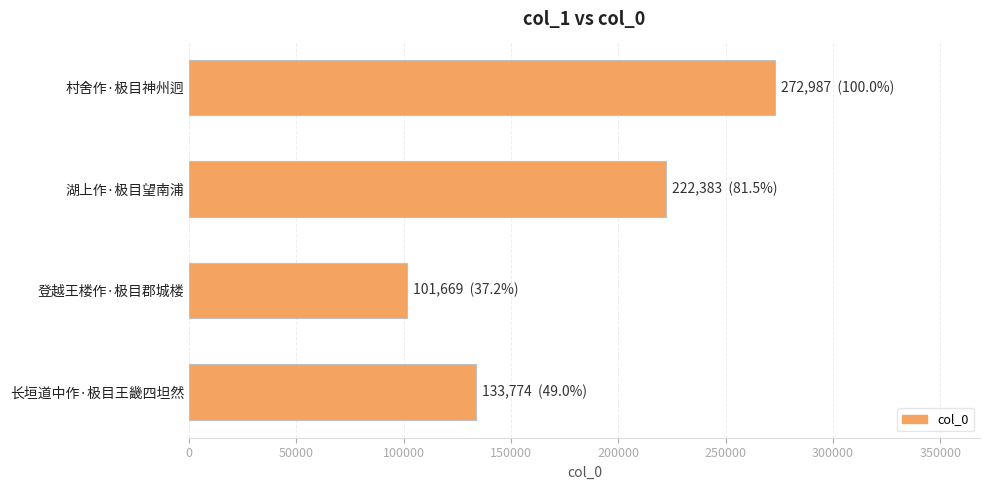

Reading top to bottom, list all the values displayed in this chart.

272987	222383	101669	133774